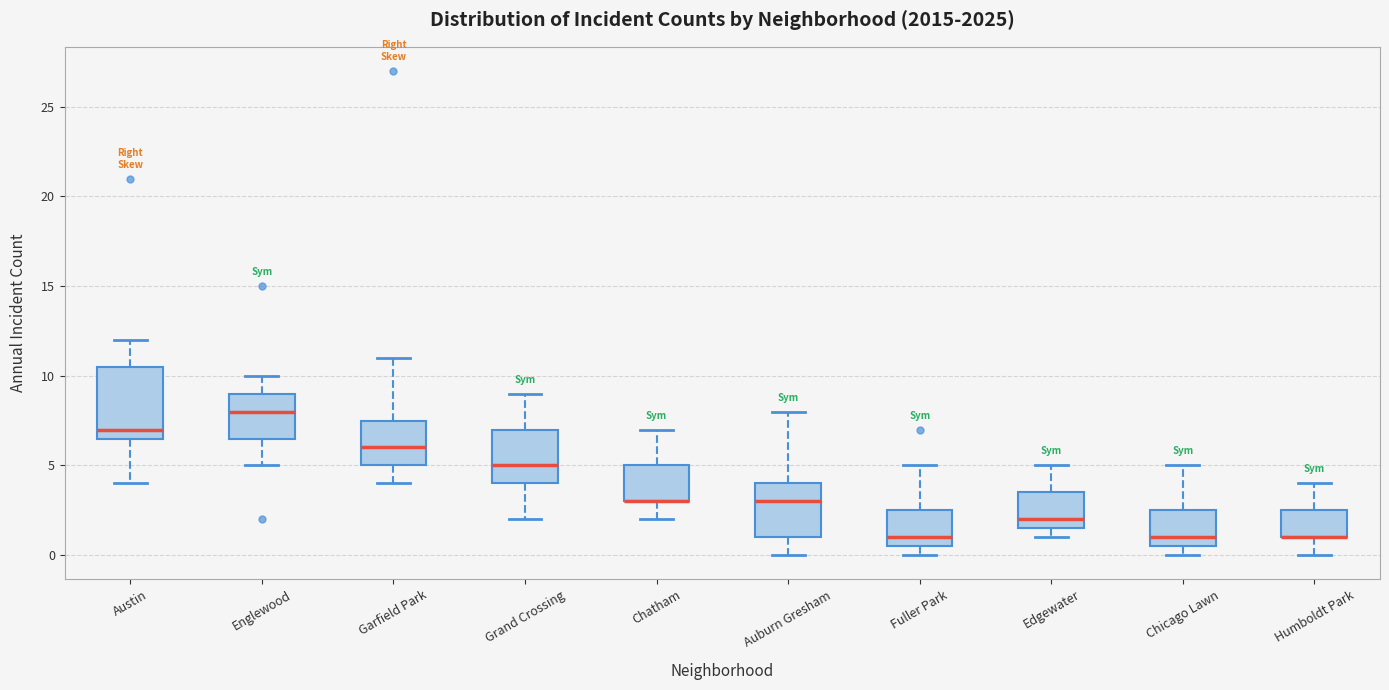

Reading left to right, read every box against the y-axis: the position of its median line, the range the box covers, and the ends of its whiskers. The values are not printed on the chart, so give them approximately, as read against the axis.

Austin: median 7.0, box 6.5 to 10.5, whiskers 4.0 to 12.0
Englewood: median 8.0, box 6.5 to 9.0, whiskers 5.0 to 10.0
Garfield Park: median 6.0, box 5.0 to 7.5, whiskers 4.0 to 11.0
Grand Crossing: median 5.0, box 4.0 to 7.0, whiskers 2.0 to 9.0
Chatham: median 3.0 (drawn on the box's lower edge), box 3.0 to 5.0, whiskers 2.0 to 7.0
Auburn Gresham: median 3.0, box 1.0 to 4.0, whiskers 0.0 to 8.0
Fuller Park: median 1.0, box 0.5 to 2.5, whiskers 0.0 to 5.0
Edgewater: median 2.0, box 1.5 to 3.5, whiskers 1.0 to 5.0
Chicago Lawn: median 1.0, box 0.5 to 2.5, whiskers 0.0 to 5.0
Humboldt Park: median 1.0 (drawn on the box's lower edge), box 1.0 to 2.5, whiskers 0.0 to 4.0